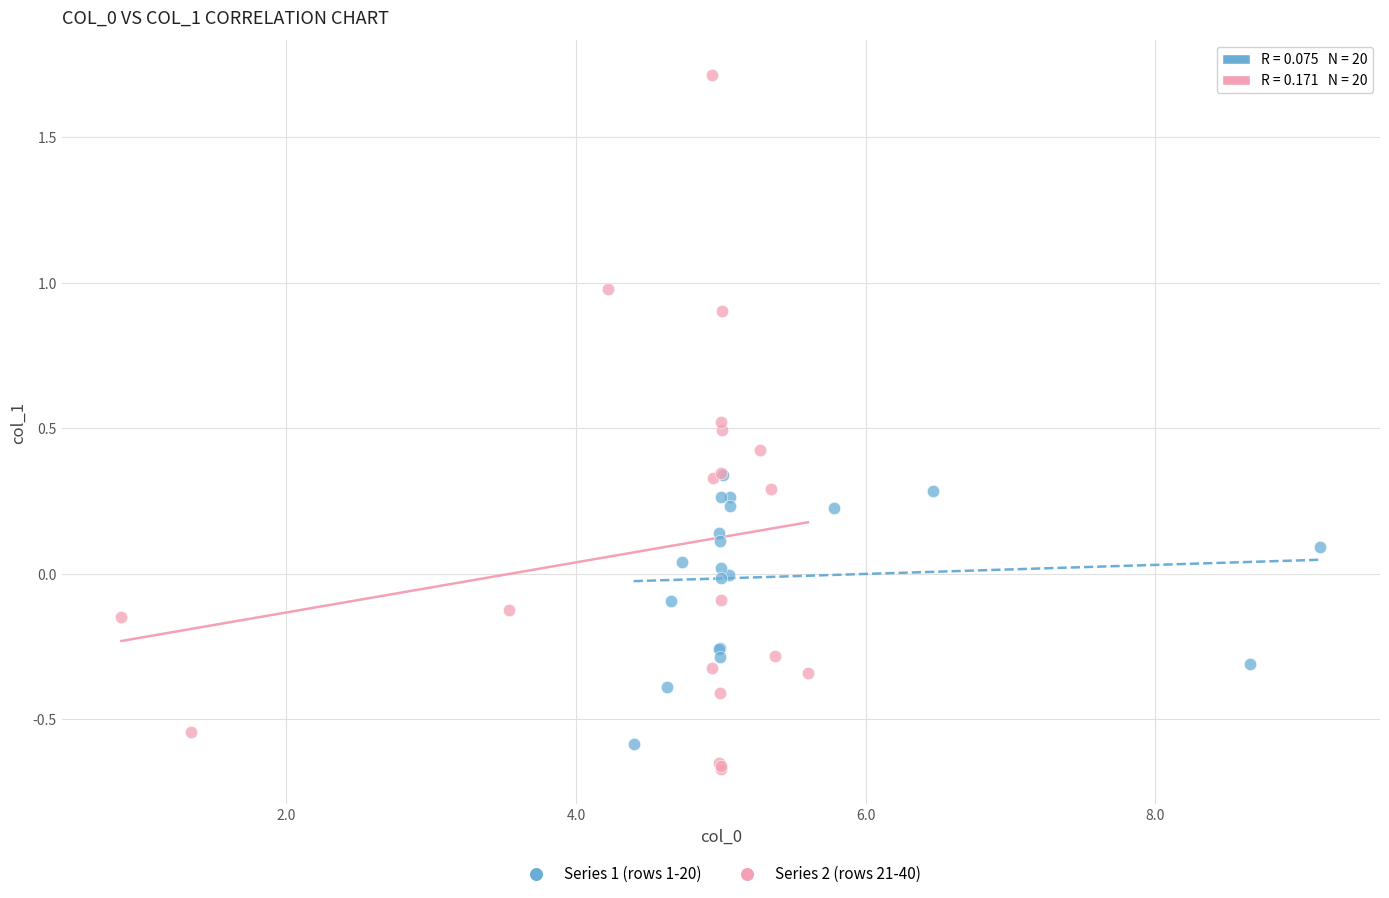

What are all the series names shown in the legend?

Series 1 (rows 1-20), Series 2 (rows 21-40)